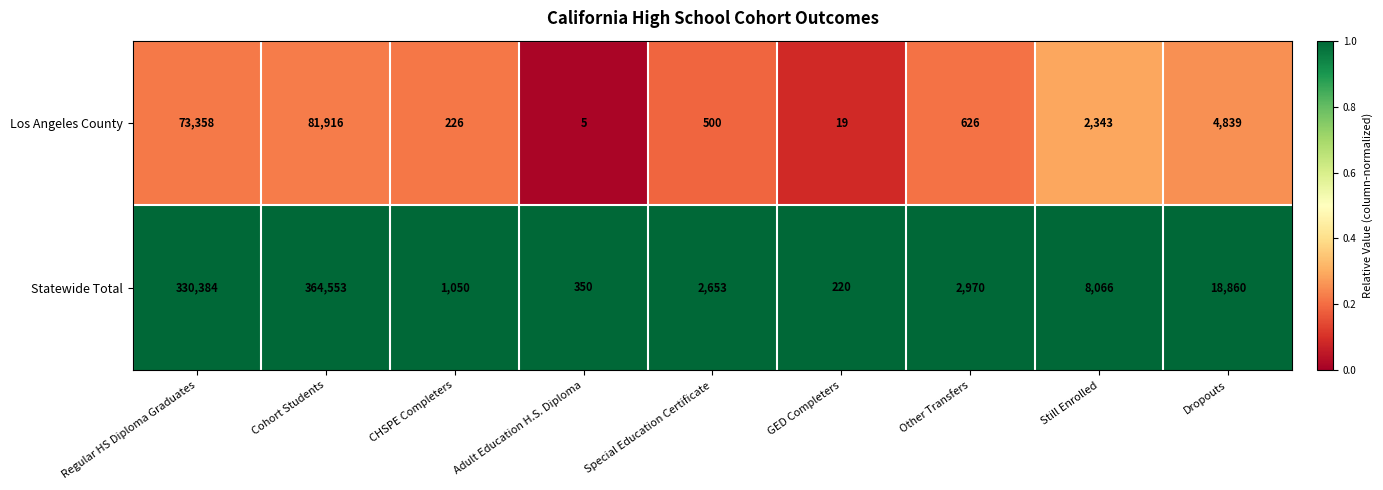

What is the minimum value for Los Angeles County?

5